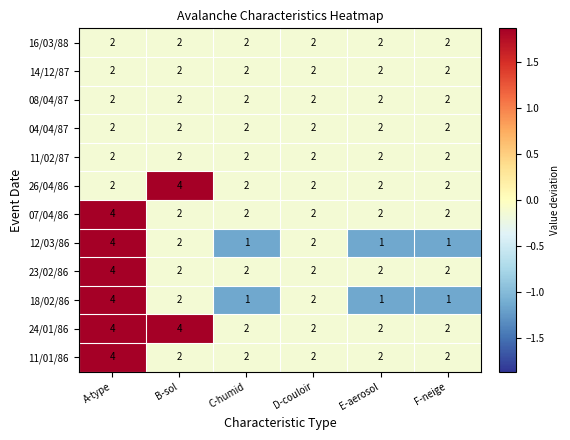

What is the highest value of the 18/02/86 series?

4